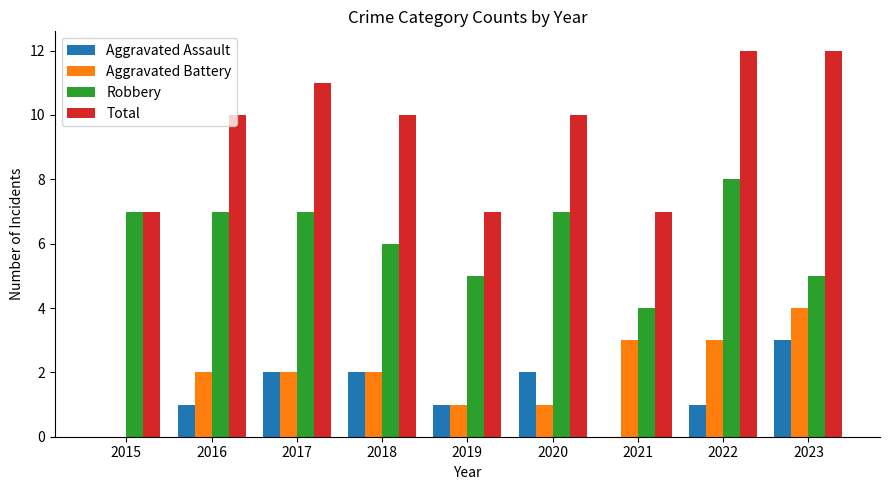

Which series has the largest total across all categories?

Total